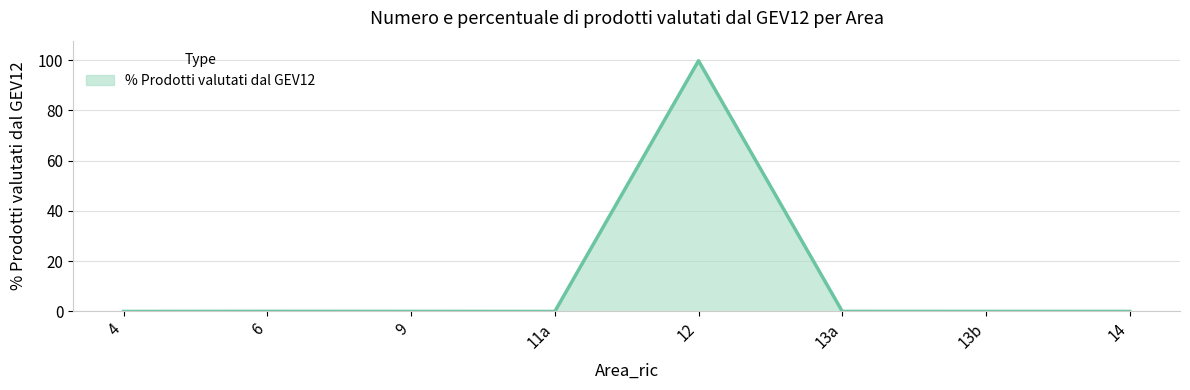

What is the greatest value displayed?

99.8